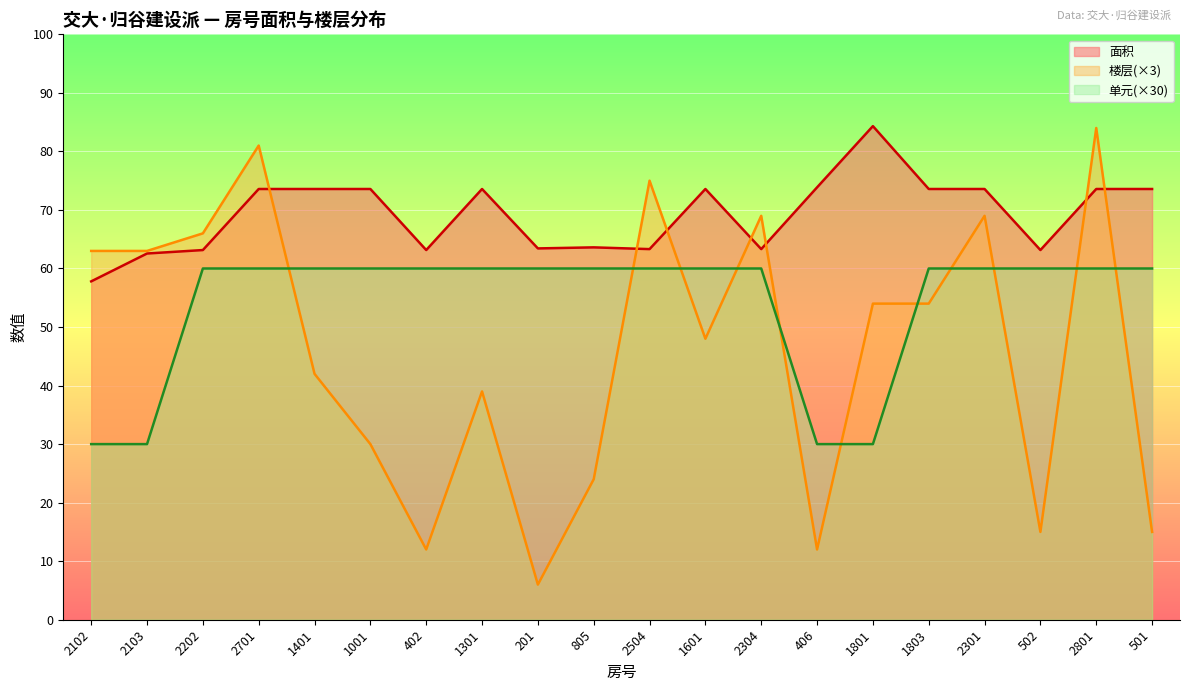

True or false: 单元 and 面积 intersect in this chart.

False